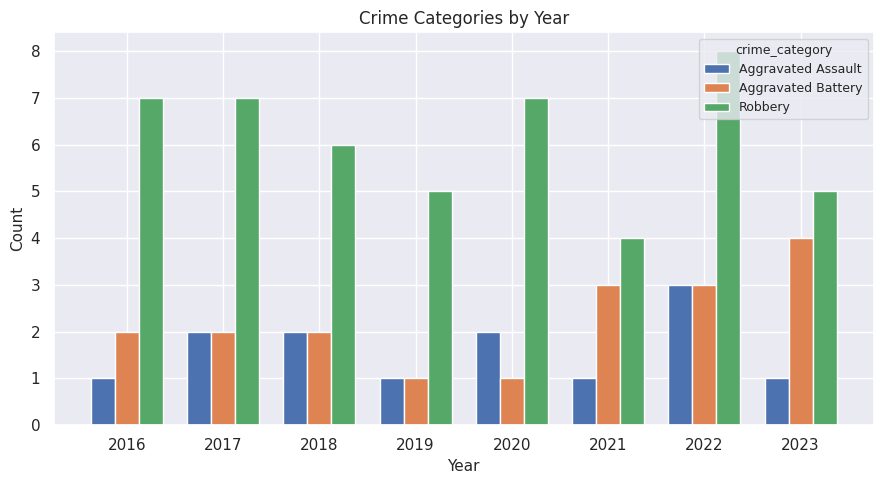

Reading left to right, what are all the values shown in this chart?

Aggravated Assault: 1	2	2	1	2	1	3	1
Aggravated Battery: 2	2	2	1	1	3	3	4
Robbery: 7	7	6	5	7	4	8	5